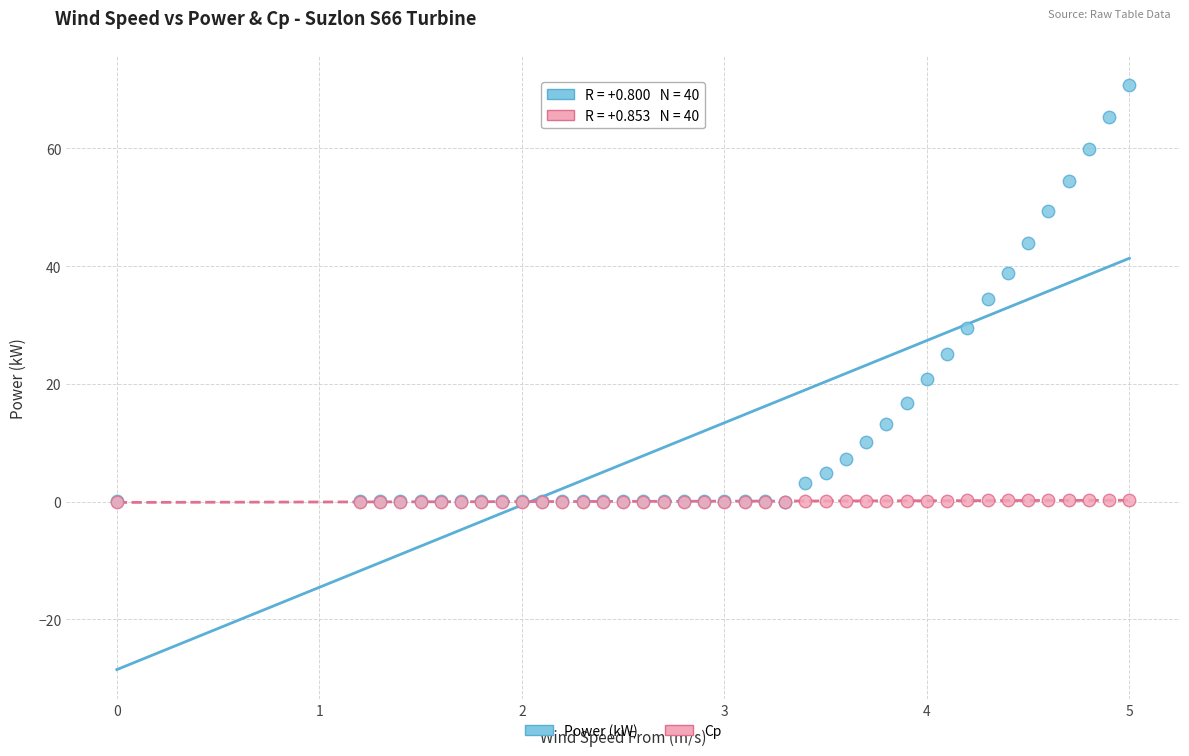

What are all the series names shown in the legend?

Power (kW), Cp